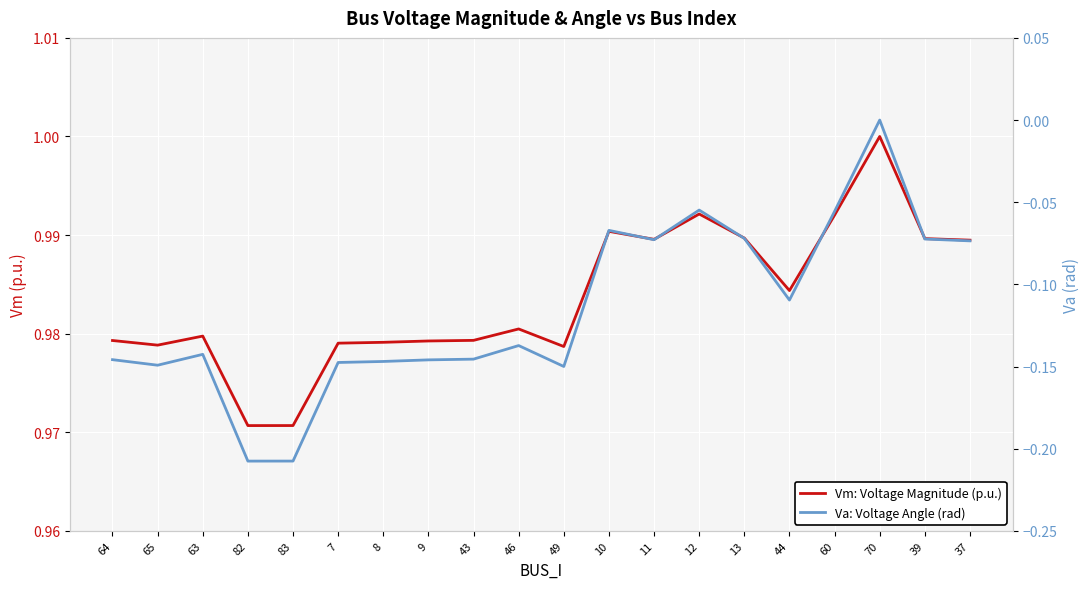

What is the difference between the maximum and minimum values in the Va: Voltage Angle (rad) series?

0.2